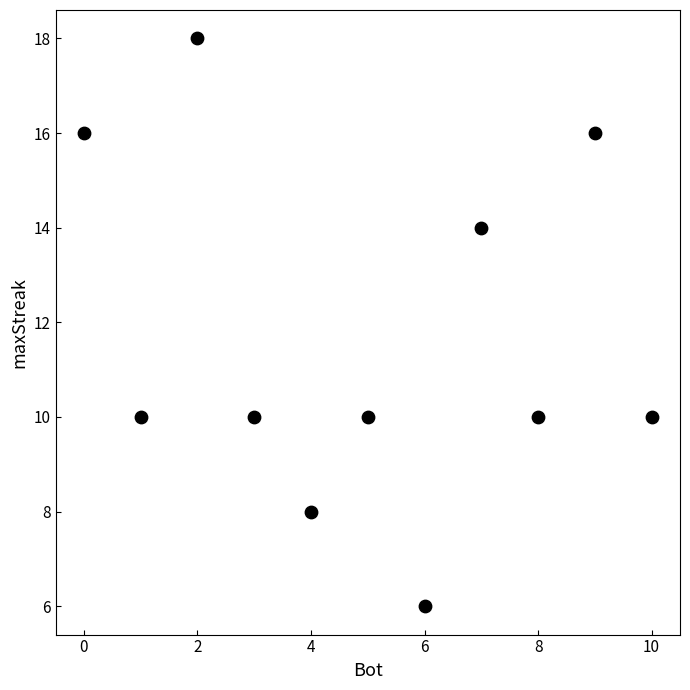

What is the range of X values (max minus min)?

10